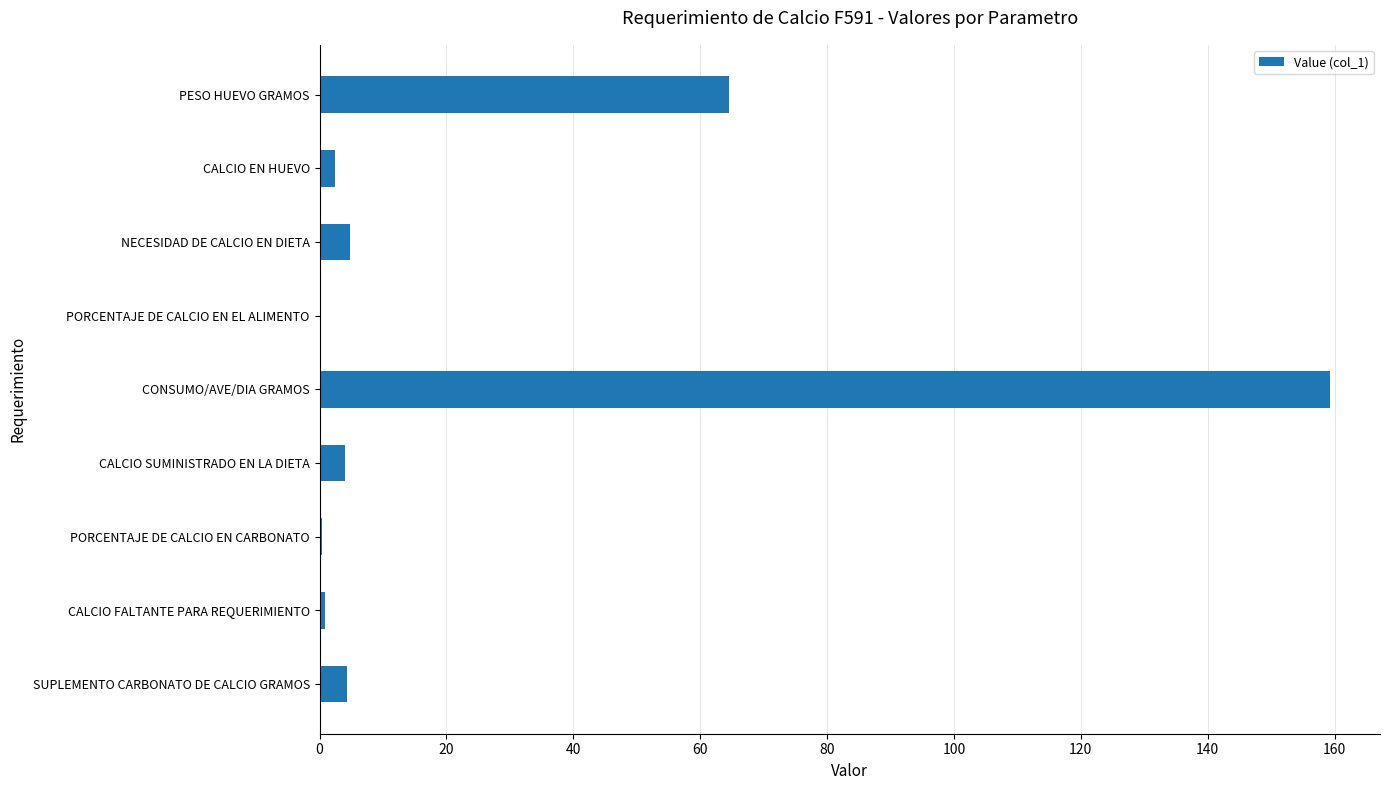

How many categories are shown in the chart?

9